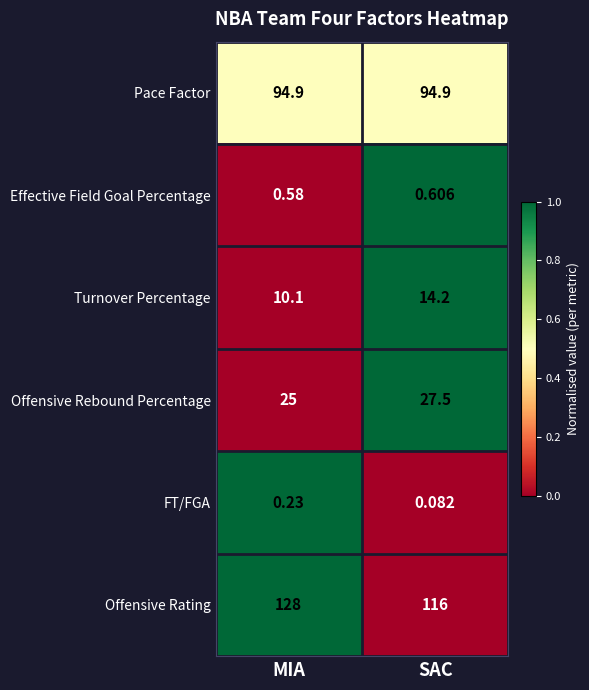

At which label does Offensive Rating reach its peak?

MIA